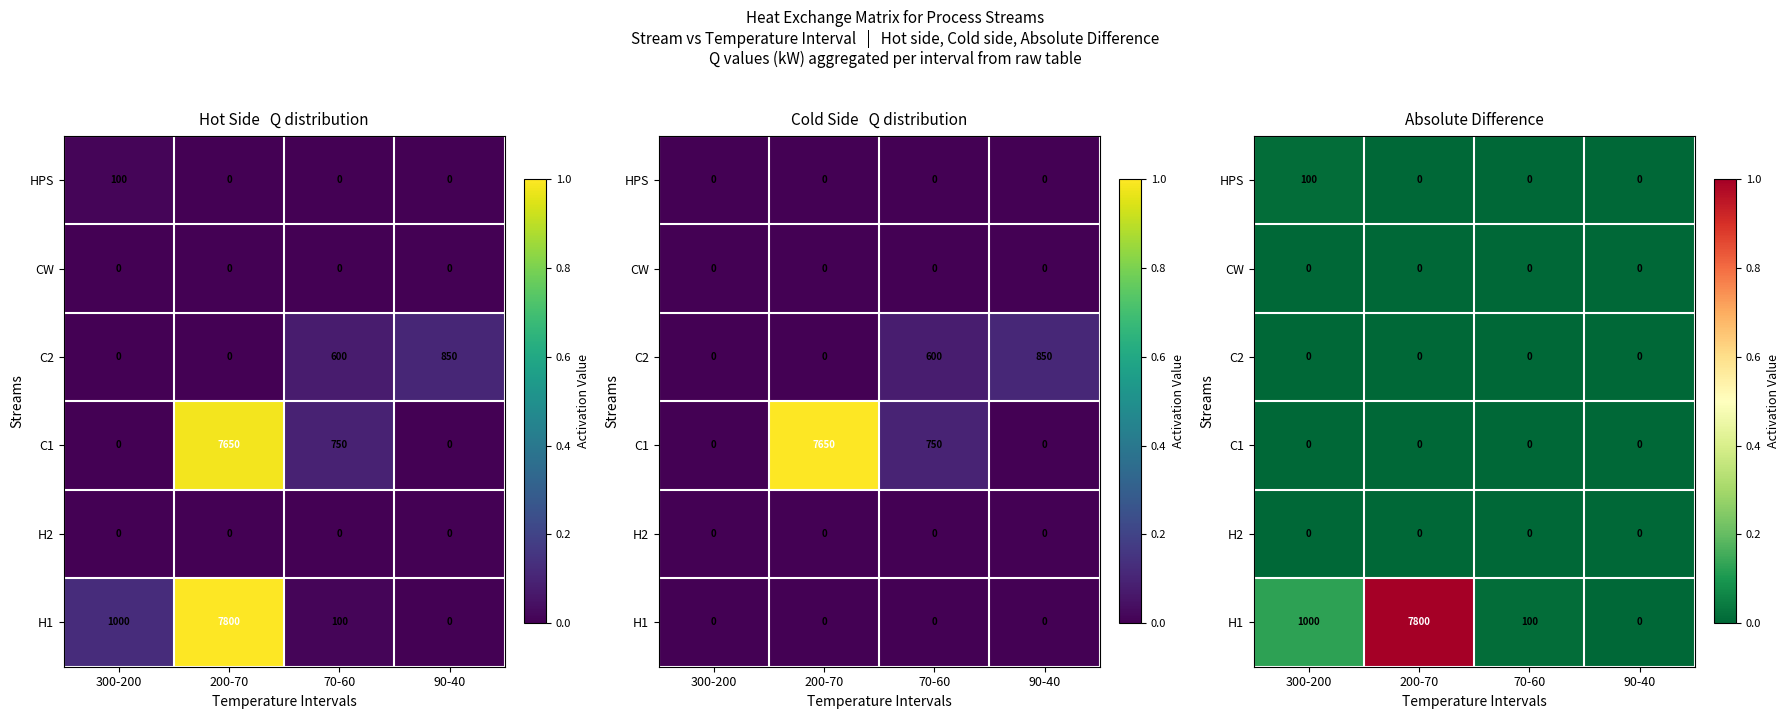

At which category is the sum across all series the highest?

200-70